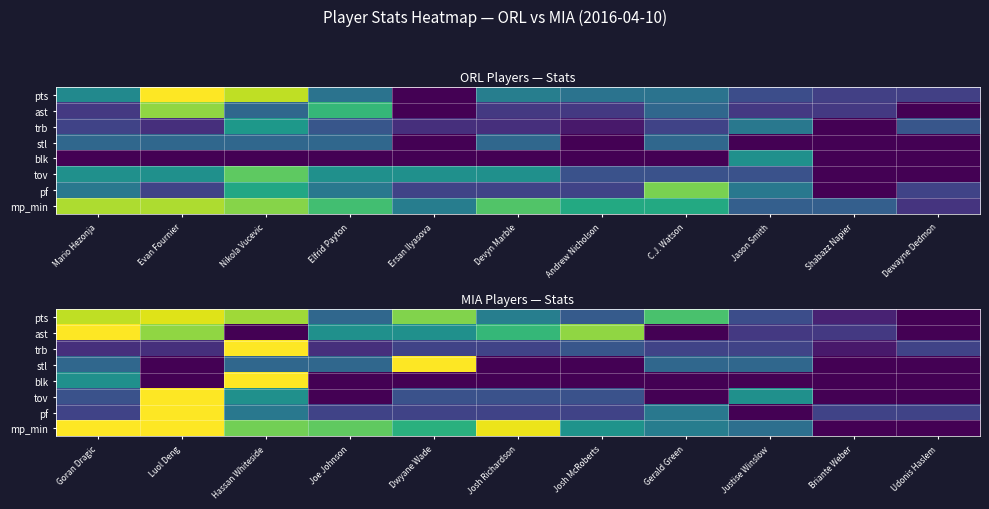

Between Goran Dragic and Luol Deng, which is larger?

Luol Deng